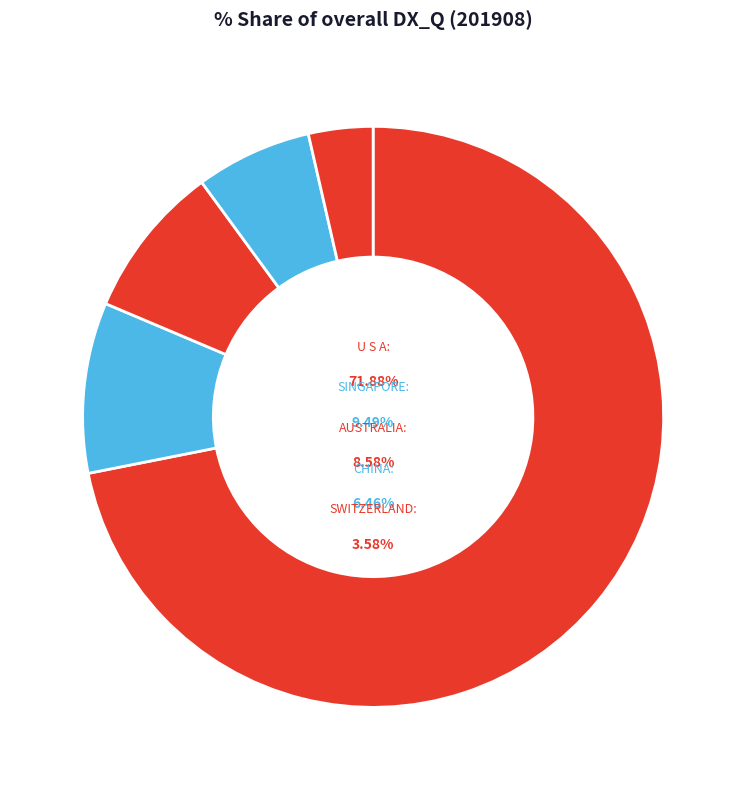

Is it true that U S A is 72% of the pie?

True